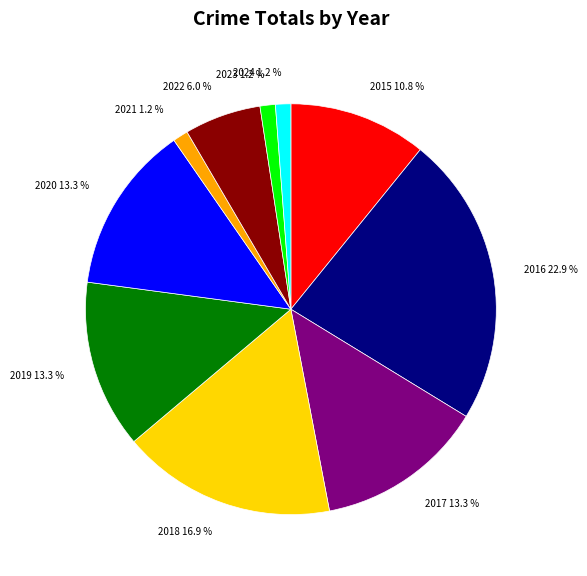

How many segments does this pie chart have?

10